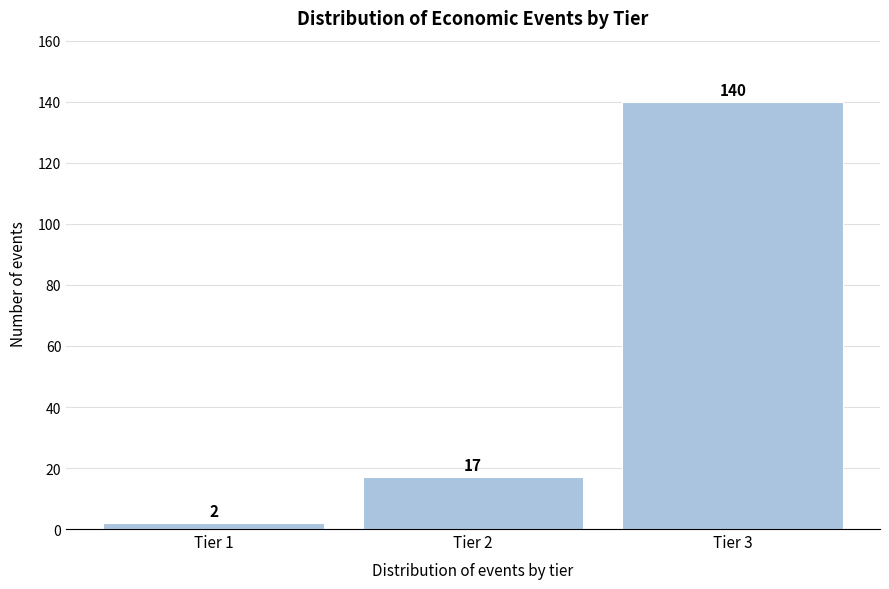

Reading right to left, extract all data points from this chart.

140	17	2